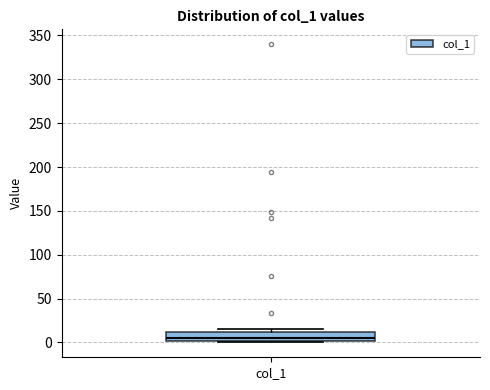

Transcribe this box plot: give where the median line is, the range the box spans, and where the two whiskers end, as read against the y-axis. The values are not printed on the chart, so give them approximately, as read against the axis.

median 5, box 0 to 10, whiskers 0 to 15